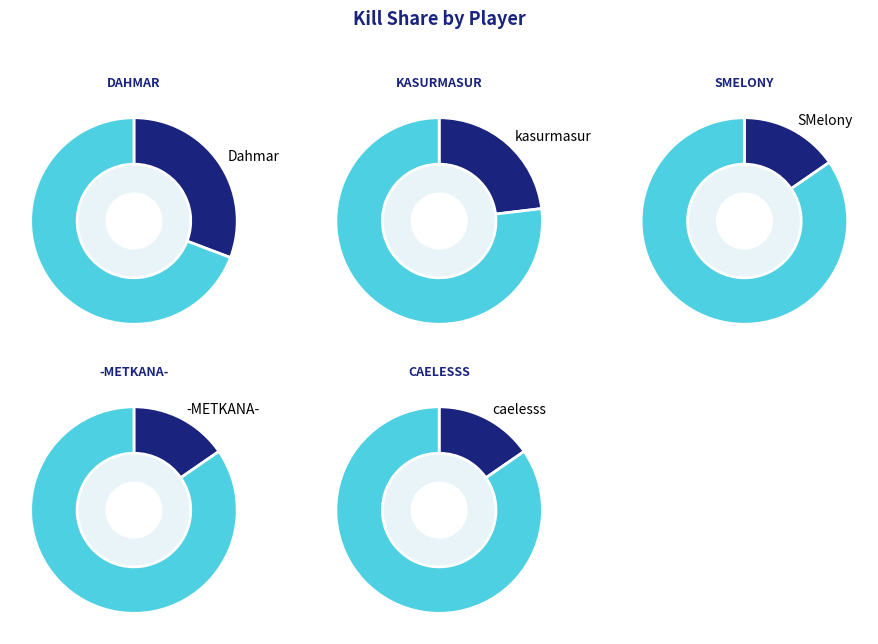

Does Dahmar represent more than half of the total?

No